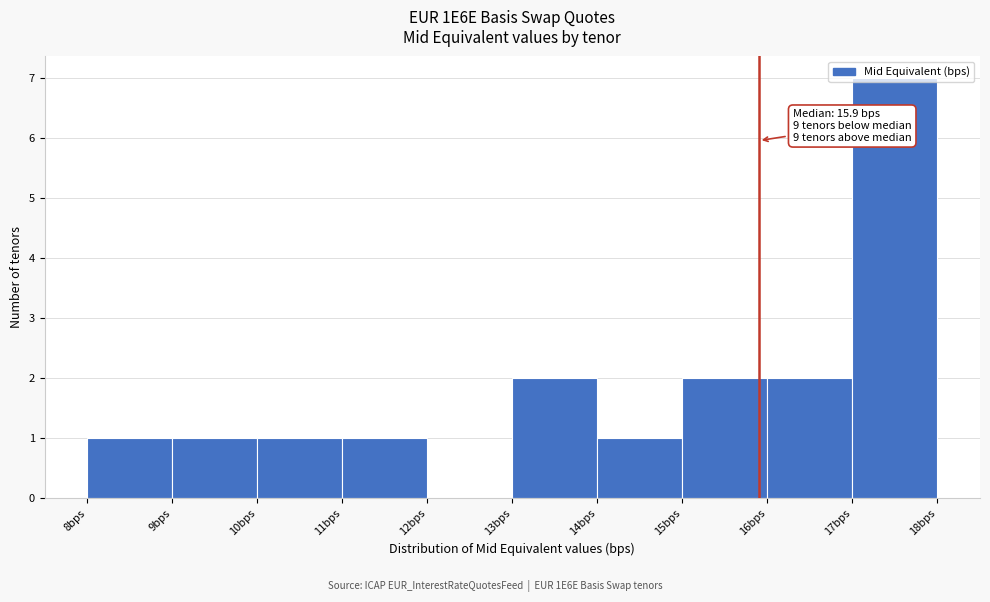

Which range on the x-axis has the tallest bar?

17 to 18